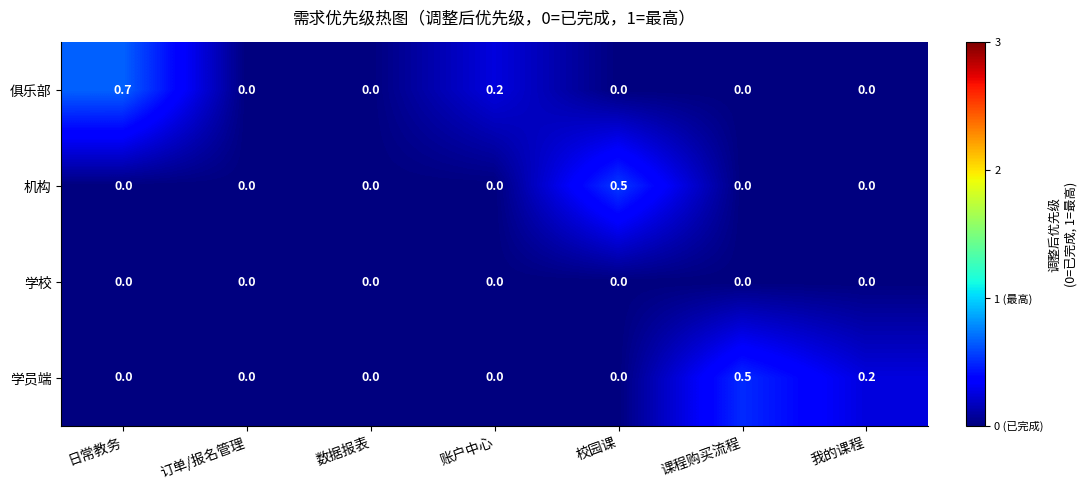

Is it true that 俱乐部 equals -0.2 at 课程购买流程?

False